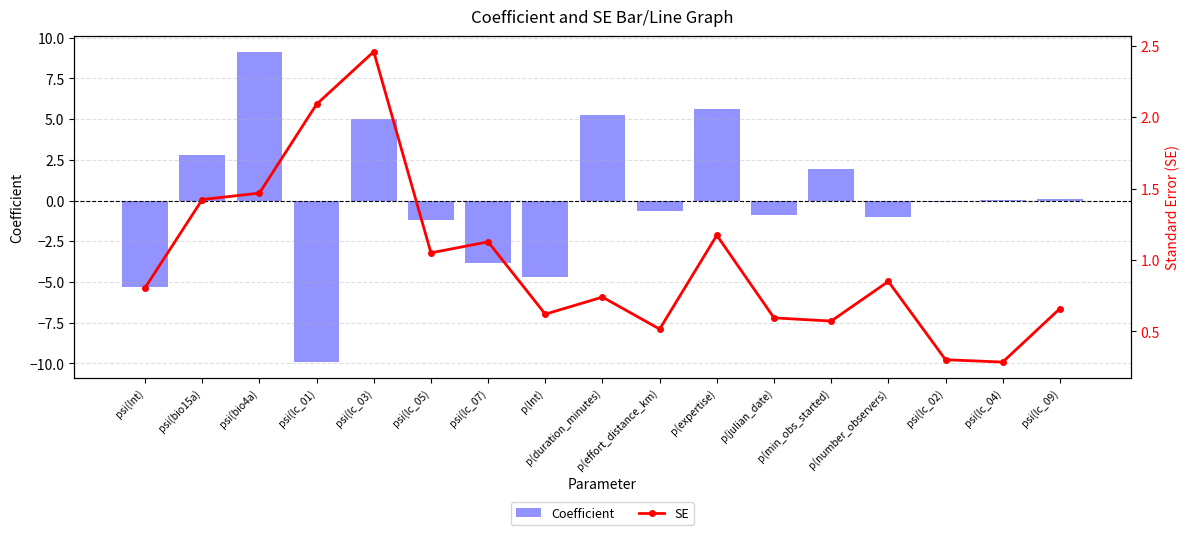

What is the total value across all series at psi(bio15a)?

4.2